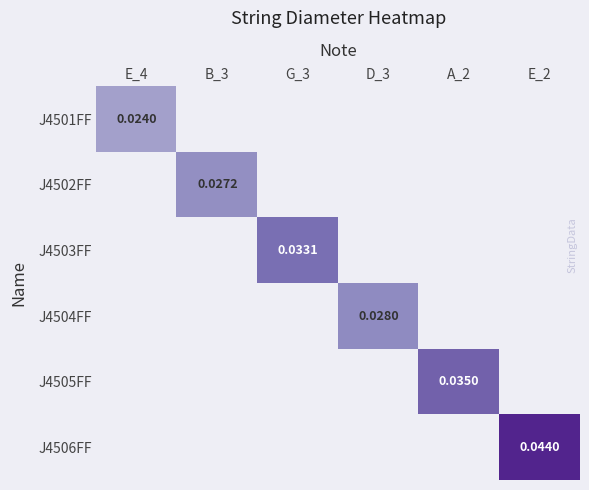

Is the value of J4505FF at A_2 greater than the value of J4502FF at B_3?

Yes